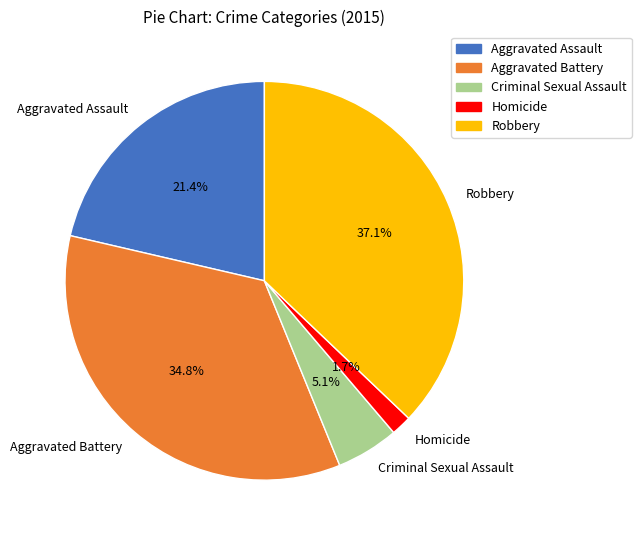

True or false: Criminal Sexual Assault accounts for 10% of the total.

False